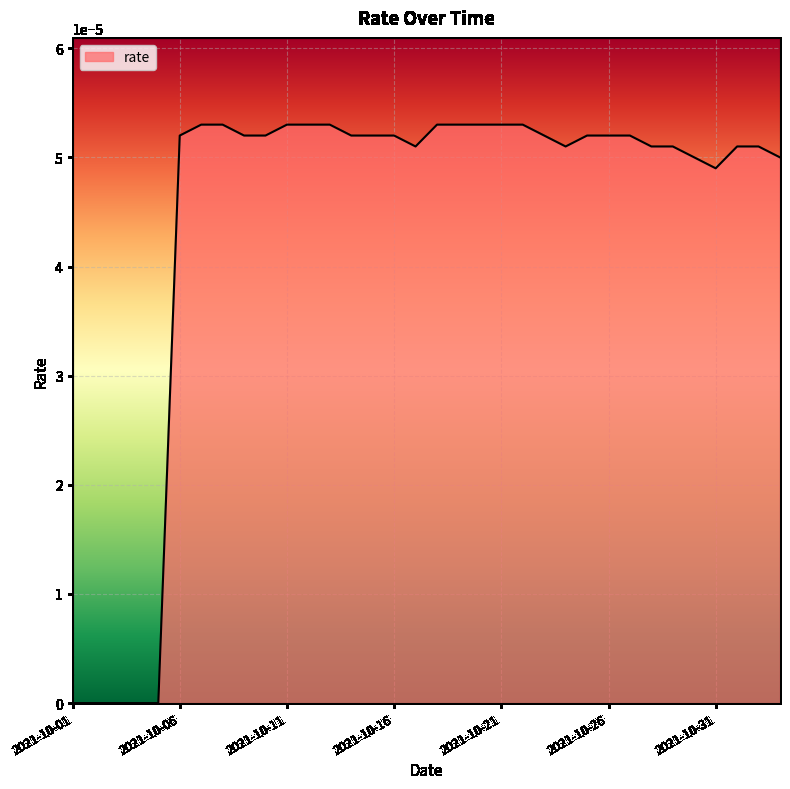

Does the chart have visible grid lines?

Yes